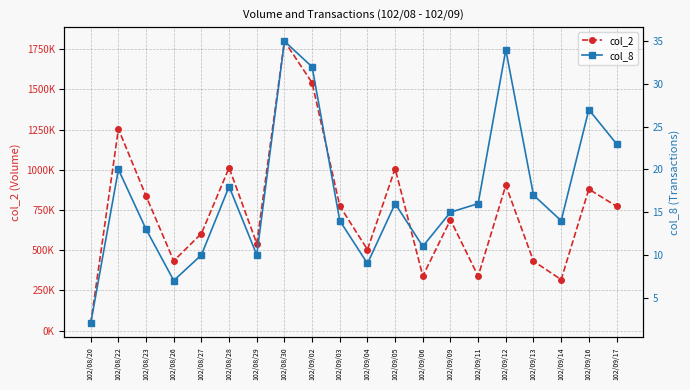

What is the label of the 1st point from the left?

102/08/20